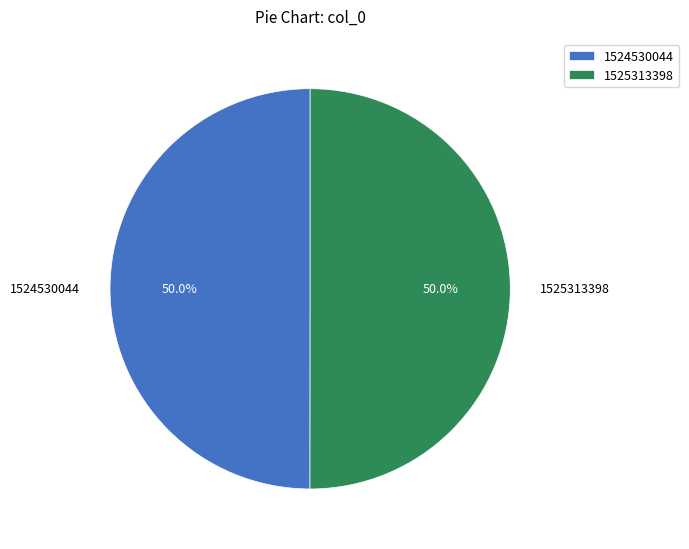

Approximately how many times larger is the value at 1525313398 compared to 1524530044?

1.0